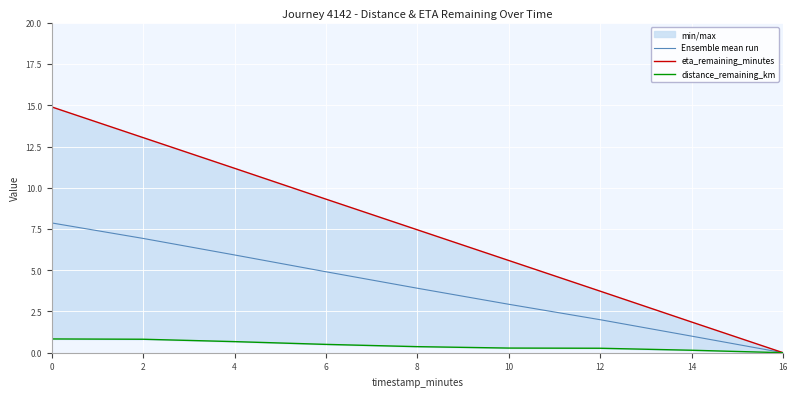

The Ensemble mean run series shows 0.4 at 14. True or false?

False